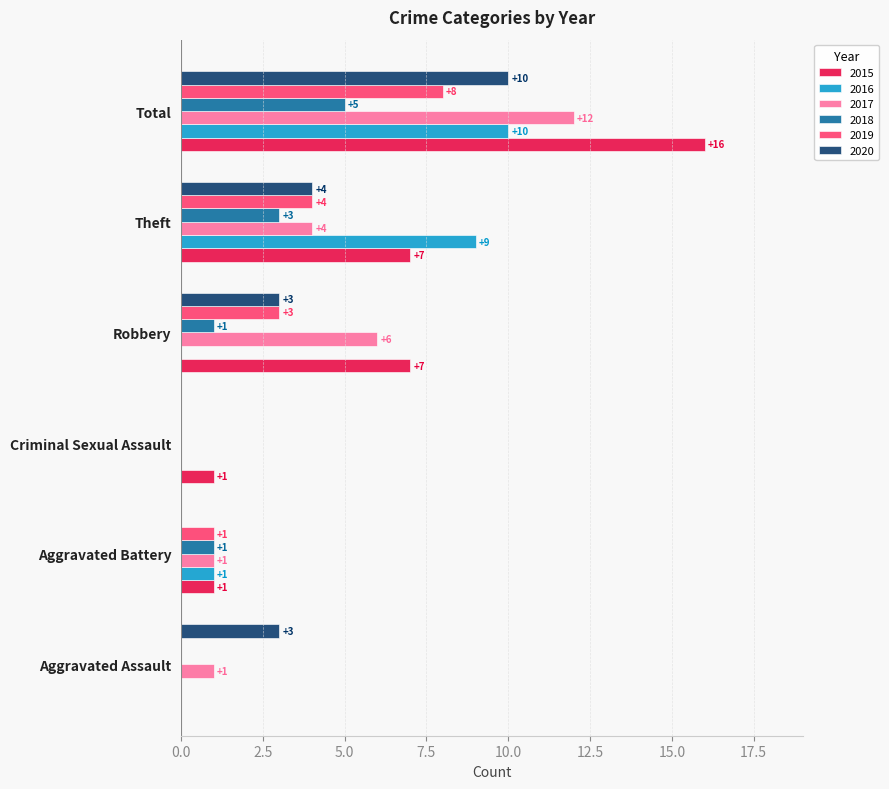

What is the total value across all series at Aggravated Battery?

5